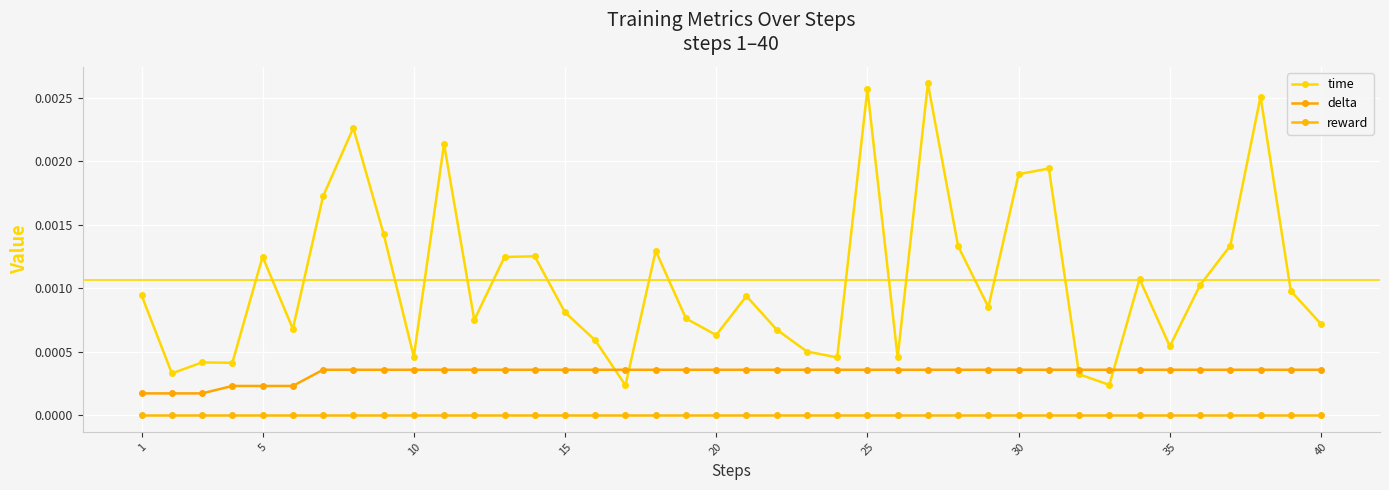

Is this an area chart (filled region under the line)?

No